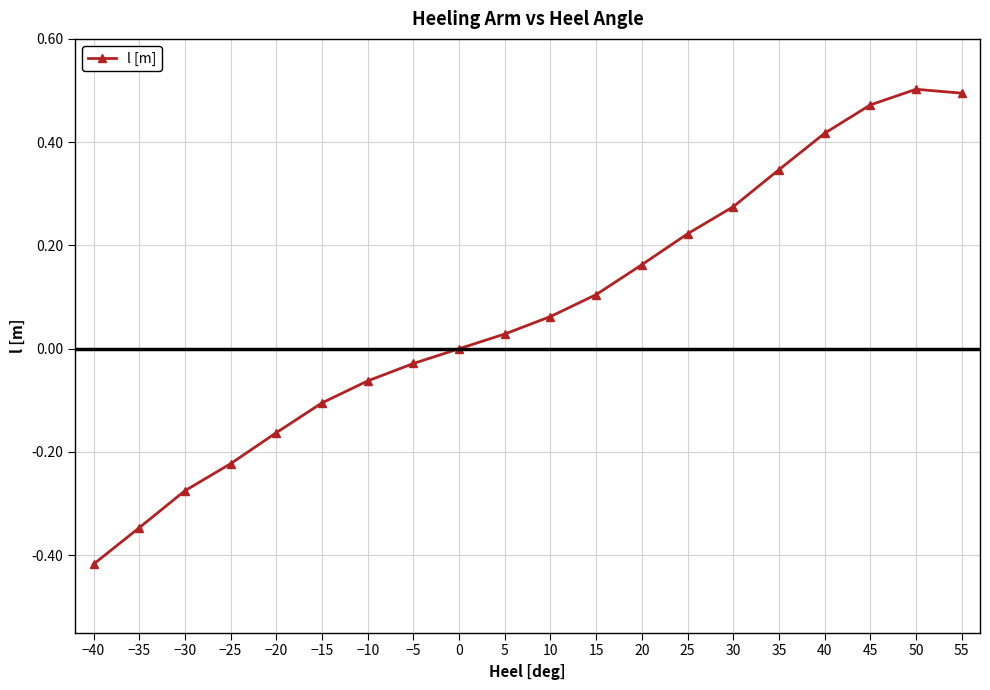

What is the label of the 17th point from the right?

−25